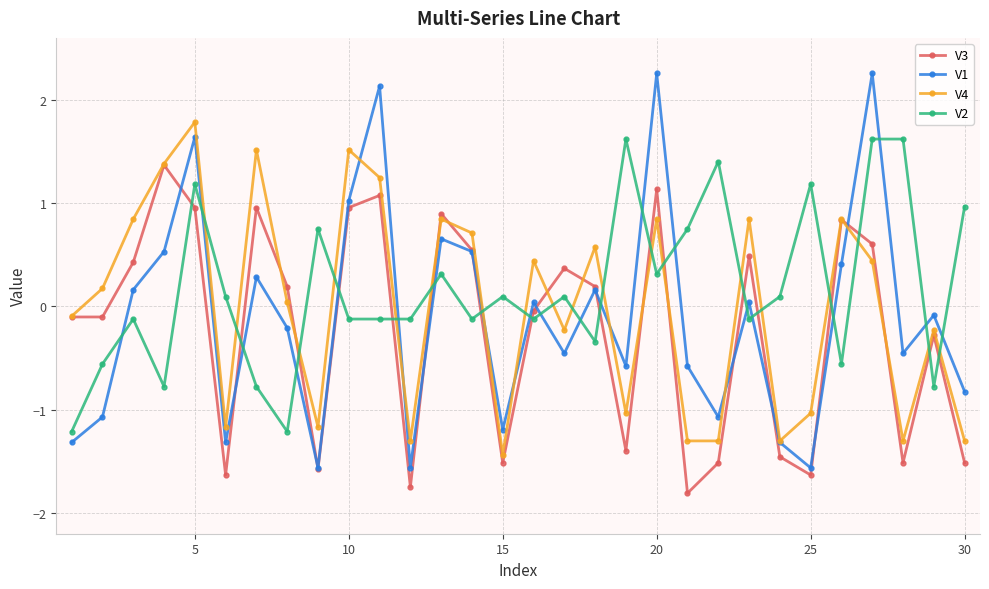

What is the difference between the maximum and second lowest values in the V4 series?

3.1